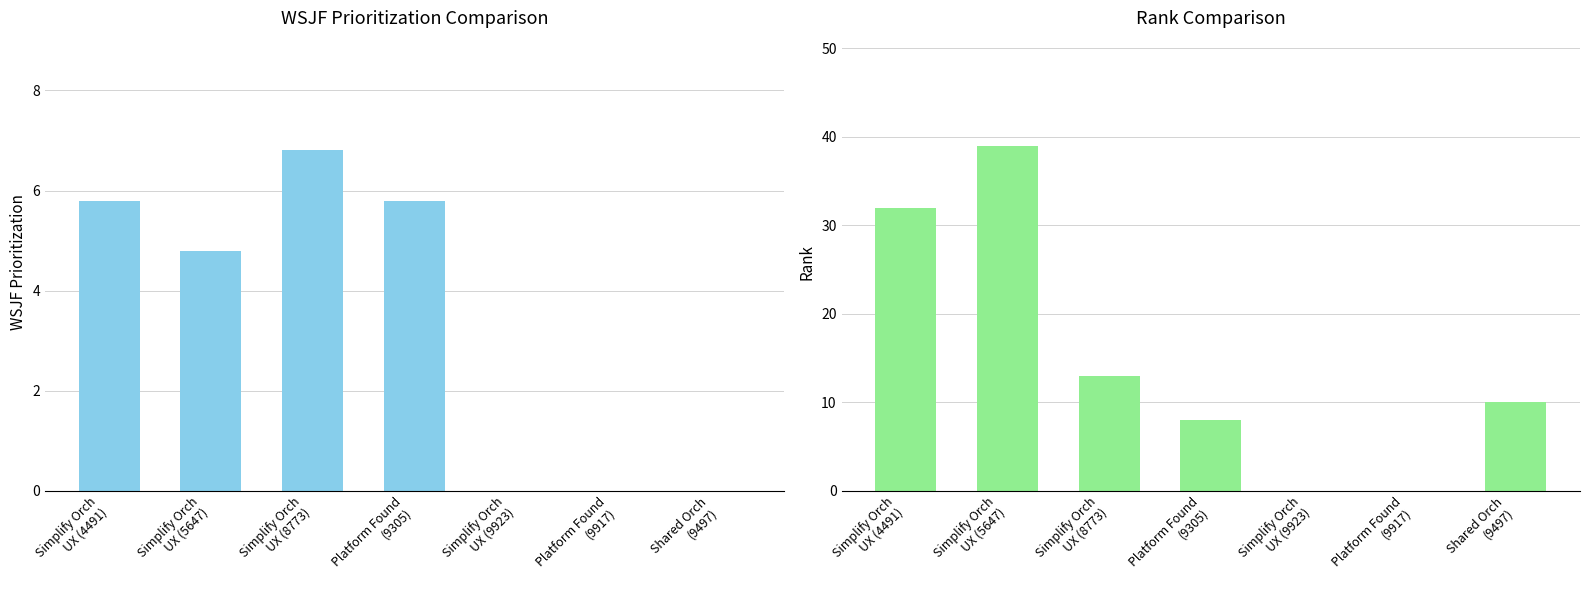

What is the difference between the maximum and second lowest values in the Rank series?

39.0